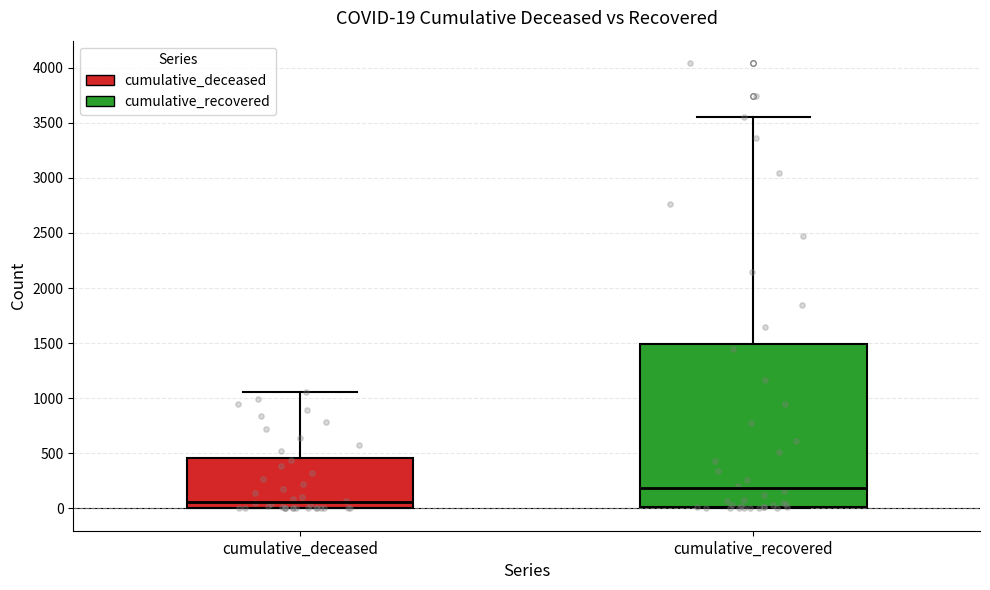

Comparing the boxes themselves (not the whiskers), which one is the tallest?

cumulative_recovered